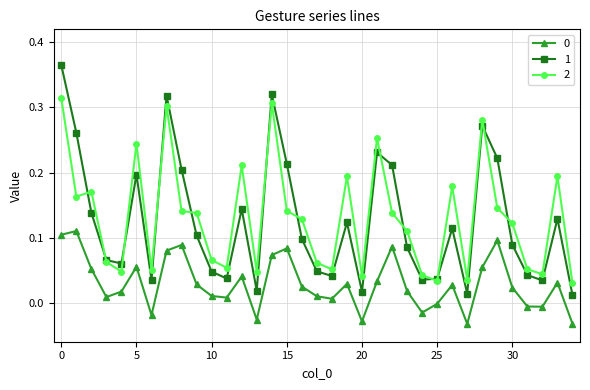

True or false: 0 has more than 2 interior local peaks.

True